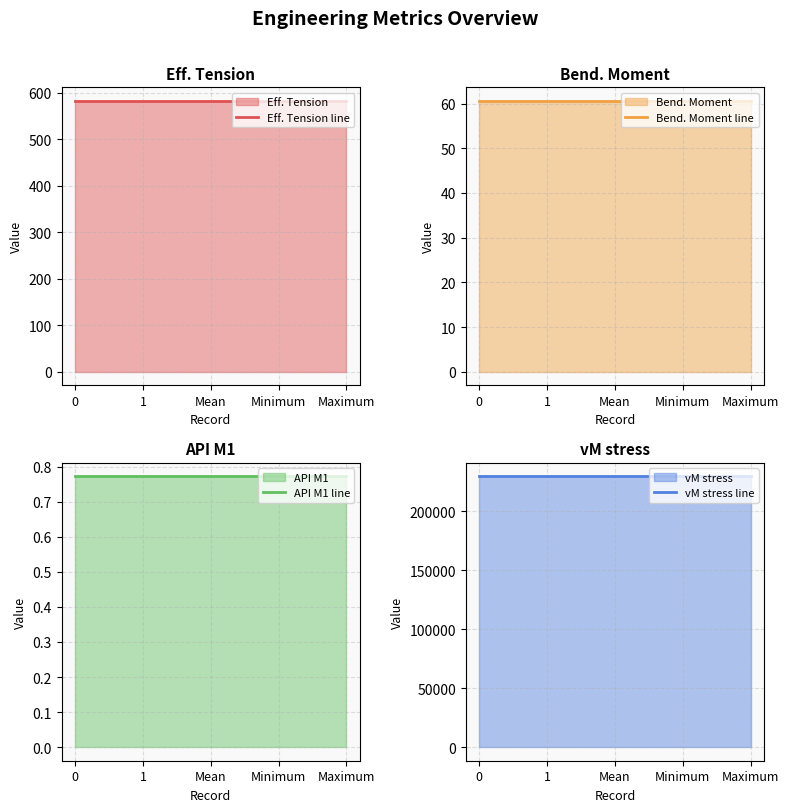

Rank the categories by vM stress line value from lowest to highest.

0, 1, Mean, Minimum, Maximum